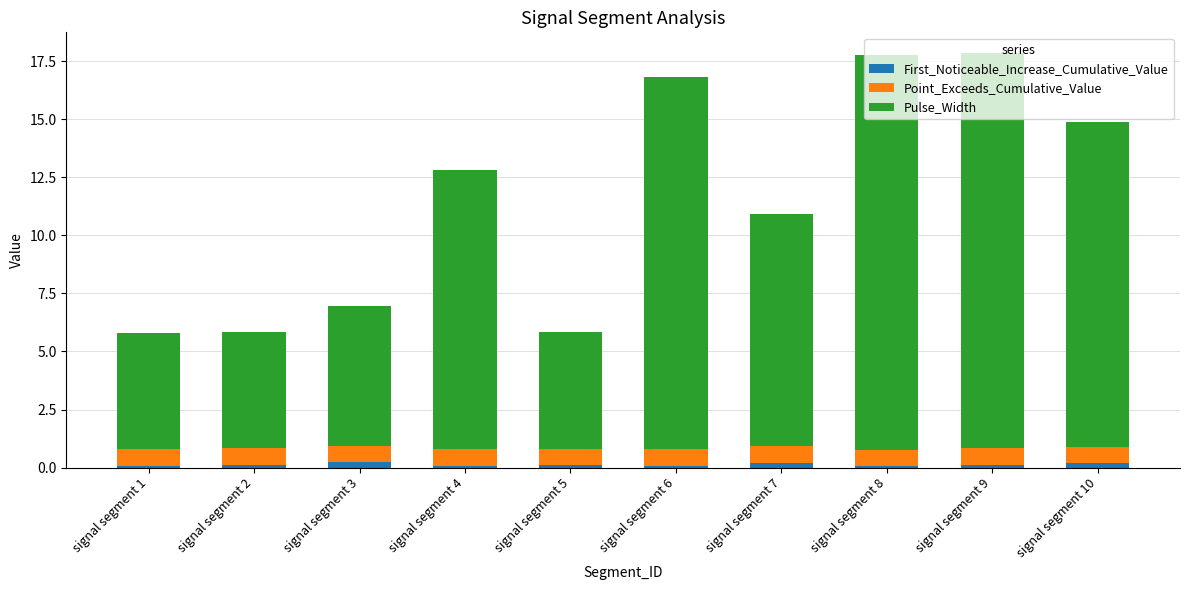

True or false: First_Noticeable_Increase_Cumulative_Value has a value of 0.1 at signal segment 6.

True